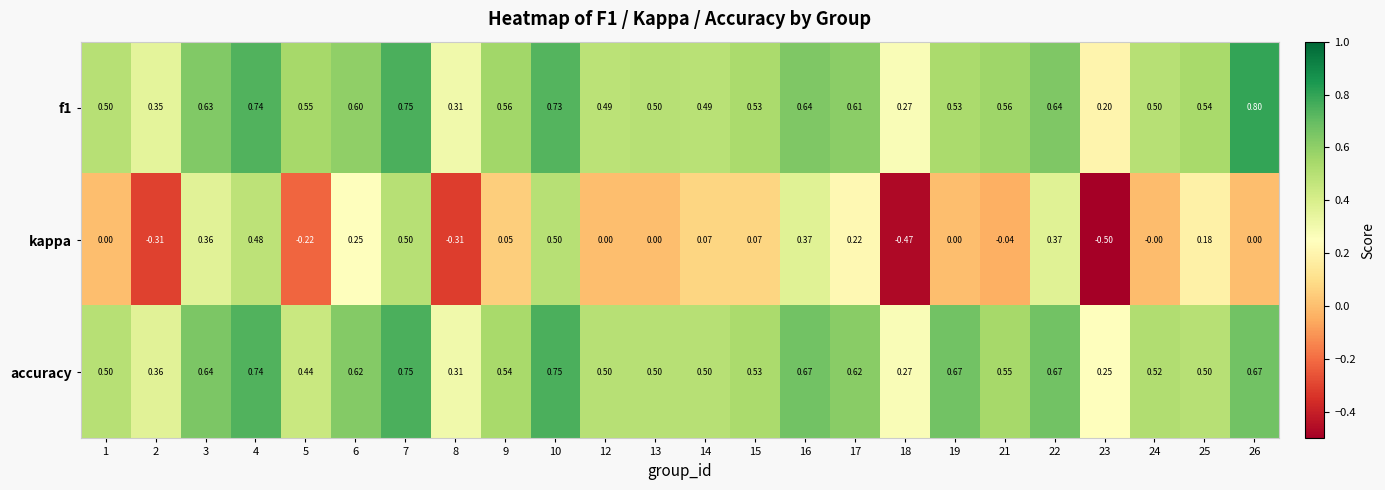

Which series has the largest range (max minus min)?

kappa